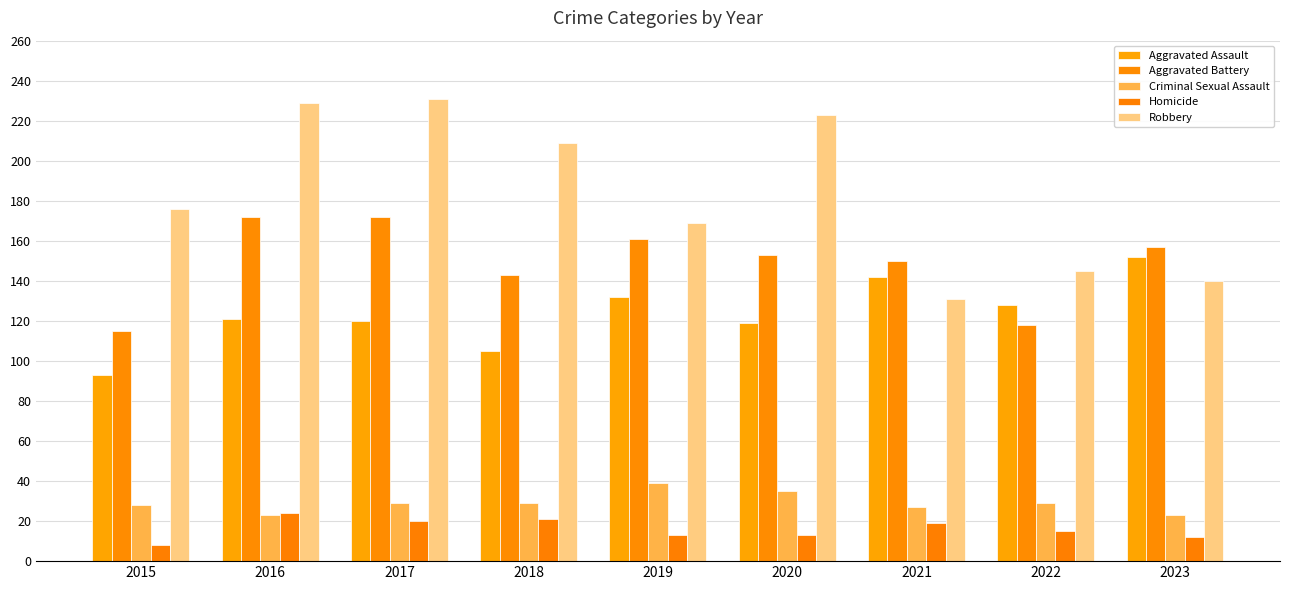

Where does the Homicide series first go above 15?

2016